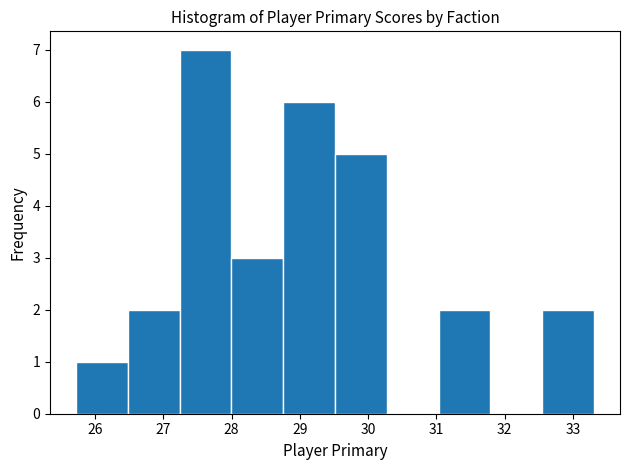

How tall is the bar that spans 31.0 to 31.8 on the x-axis? Neither the bar edges nor the heights are printed on the chart, so give them approximately, as read against the axes.

2